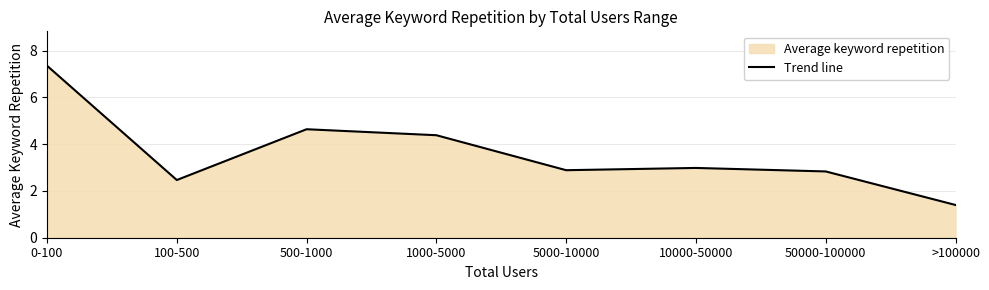

How many data points are less than 2?

1